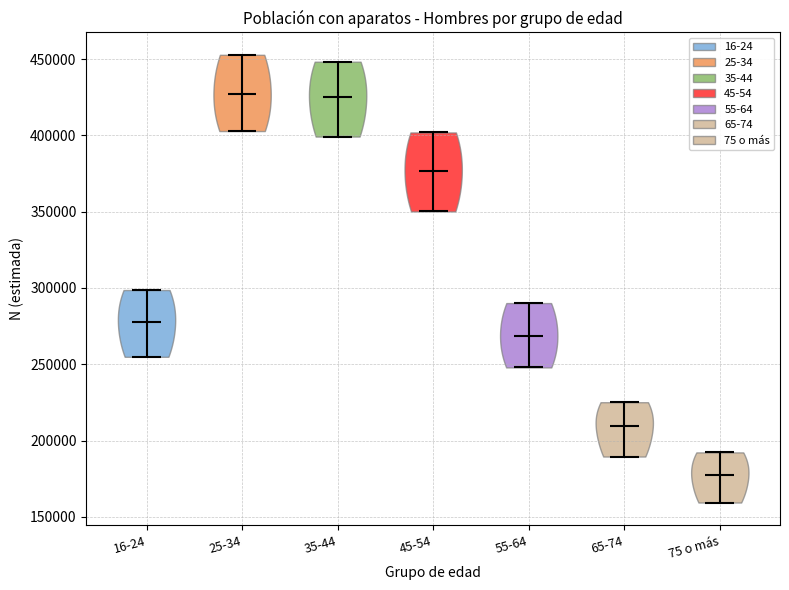

Reading left to right, read every violin against the y-axis: where its median line is, and the lowest and highest points it reaches. The values are not printed on the chart, so give them approximately, as read against the axis.

16-24: median line 280000, lowest point 255000, highest point 300000
25-34: median line 425000, lowest point 405000, highest point 455000
35-44: median line 425000, lowest point 400000, highest point 450000
45-54: median line 375000, lowest point 350000, highest point 400000
55-64: median line 270000, lowest point 250000, highest point 290000
65-74: median line 210000, lowest point 190000, highest point 225000
75 o más: median line 175000, lowest point 160000, highest point 190000